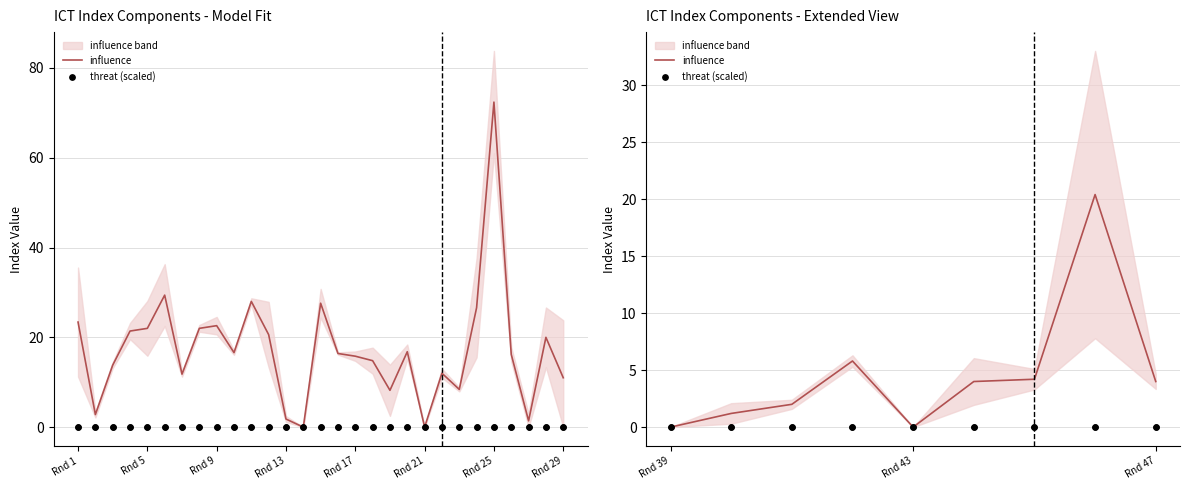

Which series has the largest total across all categories?

influence